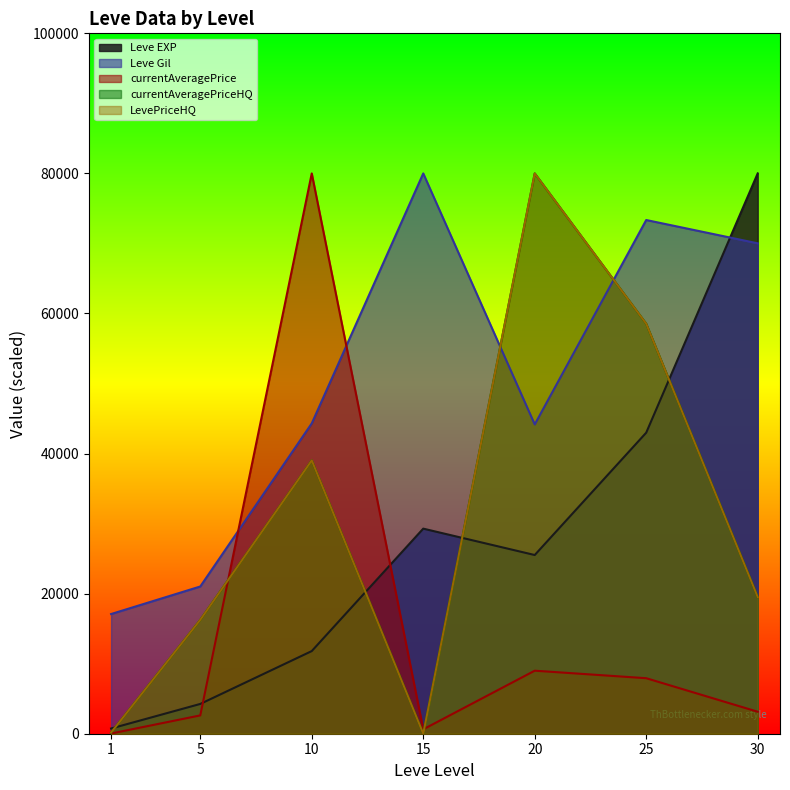

What is the difference between the maximum and minimum values in the currentAveragePriceHQ series?

80000.0